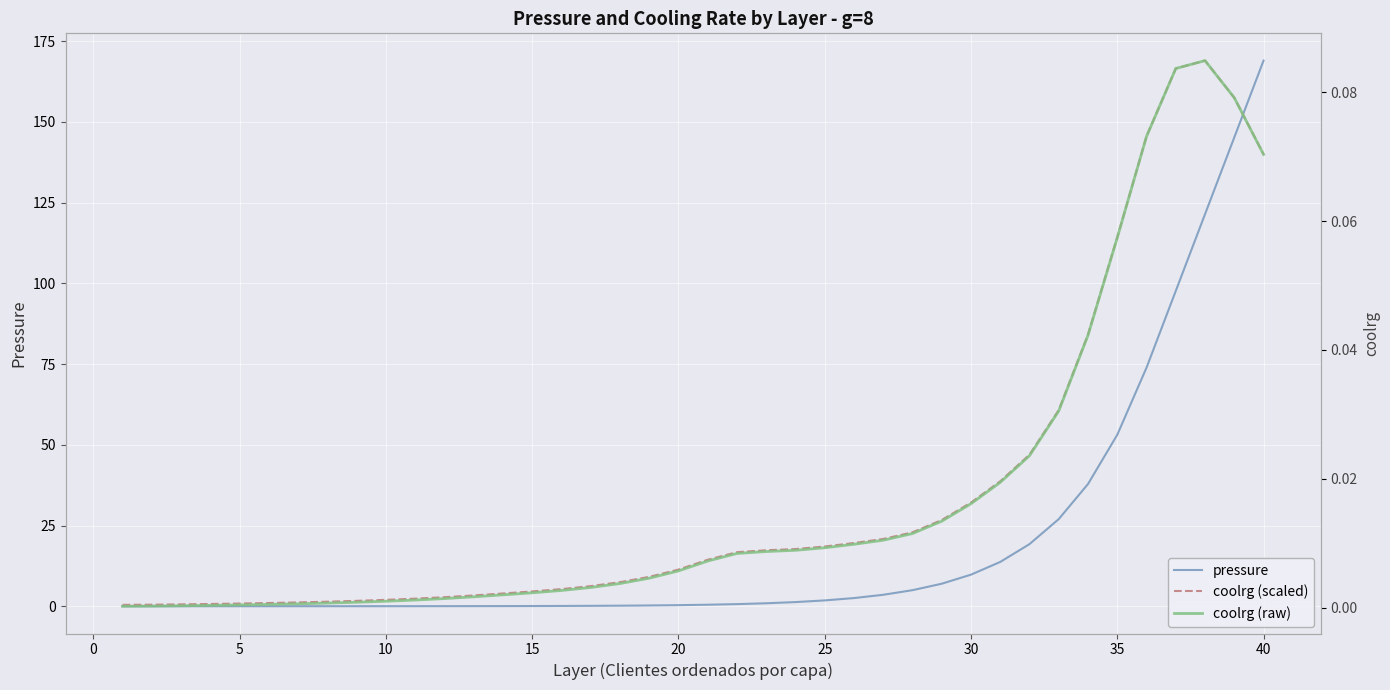

Is this an area chart (filled region under the line)?

No